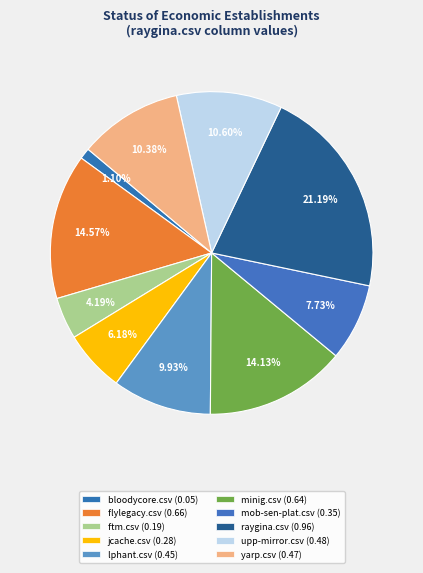

Count the number of slices in the pie.

10